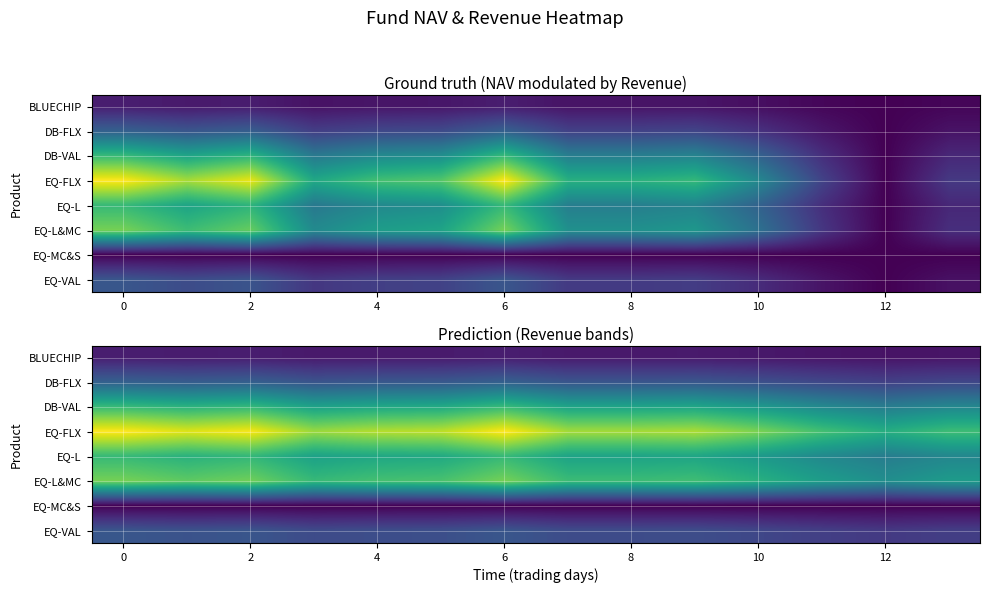

What is the minimum value for DB-FLX?

0.2